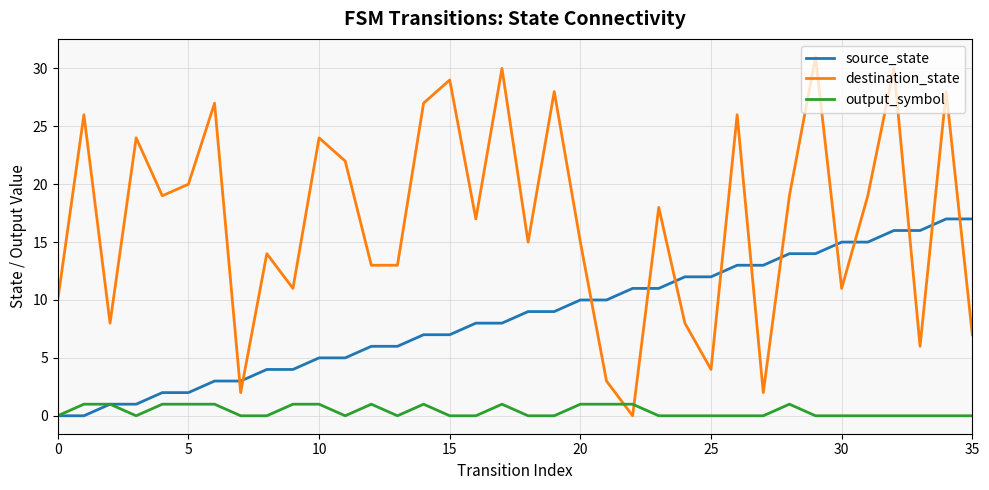

List the series in order of their overall mean, highest first.

destination_state, source_state, output_symbol